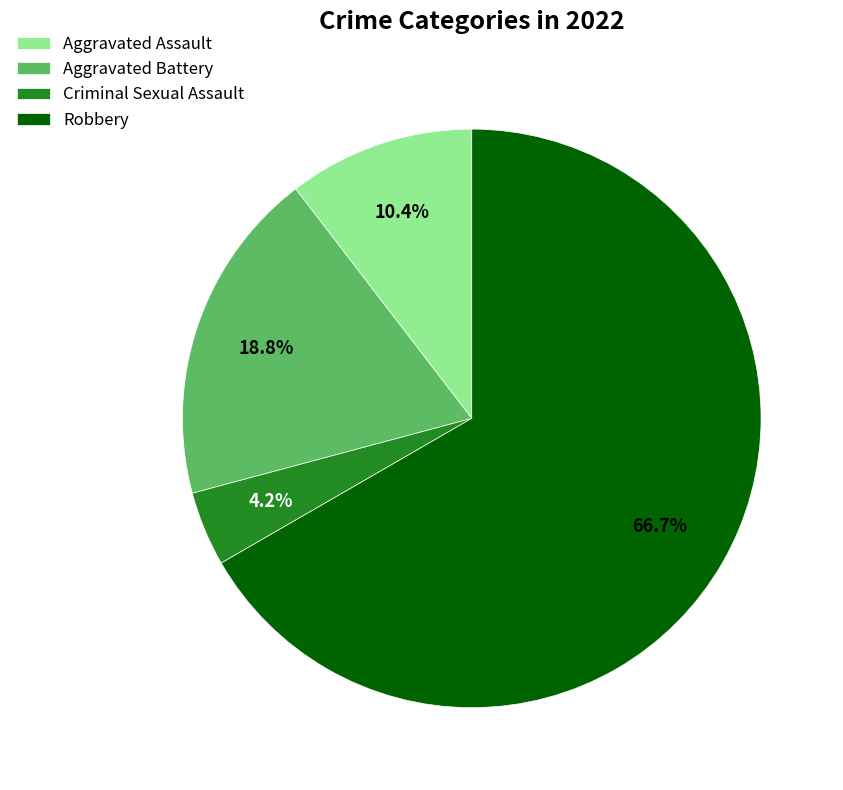

Rank the categories by value from highest to lowest.

Robbery, Aggravated Battery, Aggravated Assault, Criminal Sexual Assault